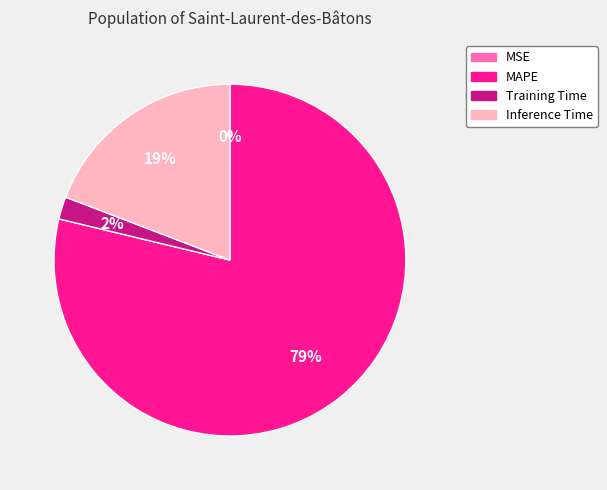

To the nearest percent, what is the difference between the largest and smallest slice percentages?

79%